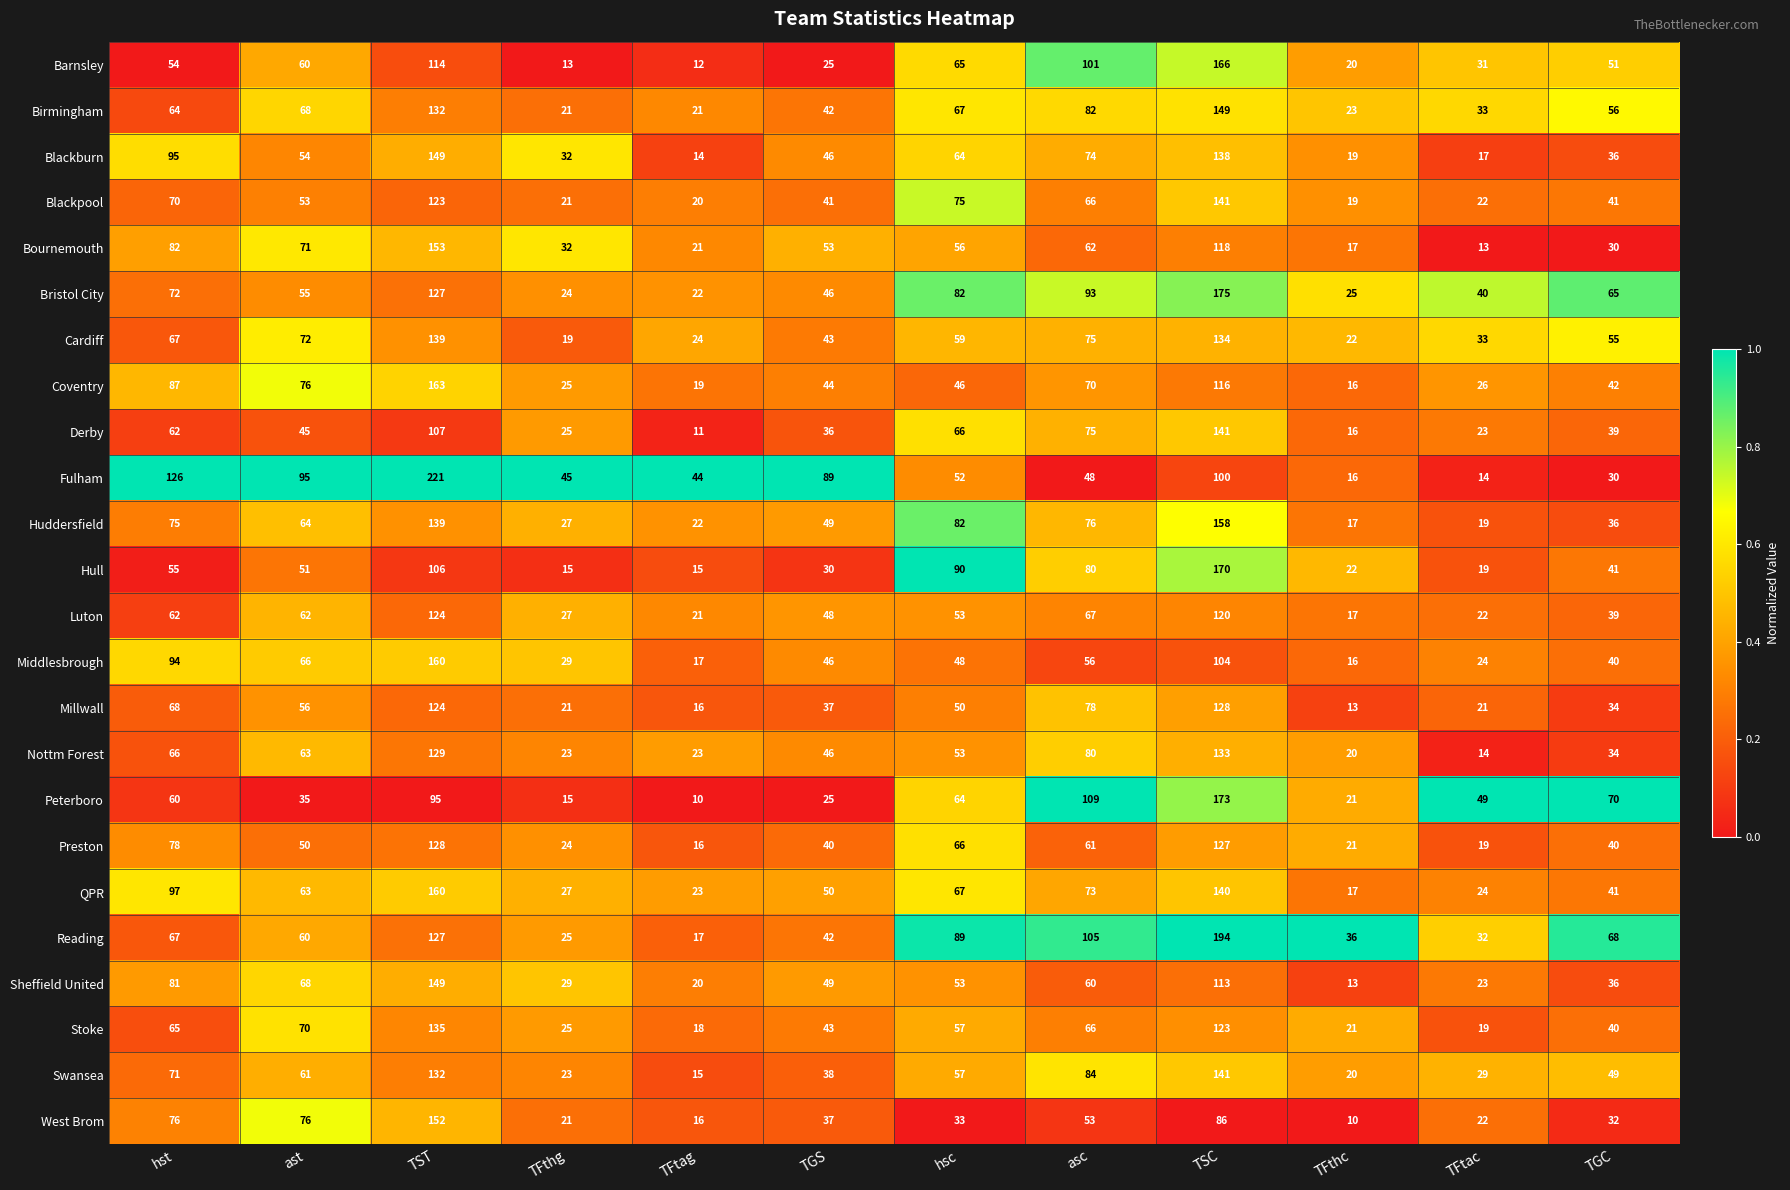

What is the sum of the Barnsley values at TFtag and TFtac?

43